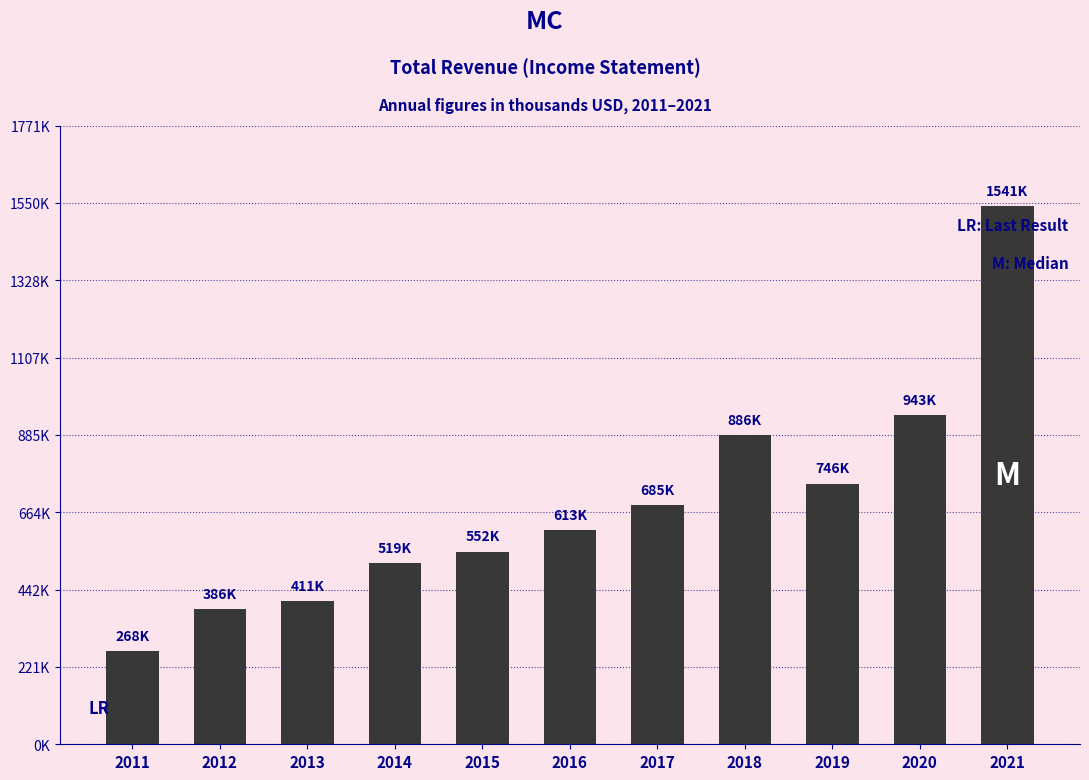

The value at 2011 is 268000. True or false?

True